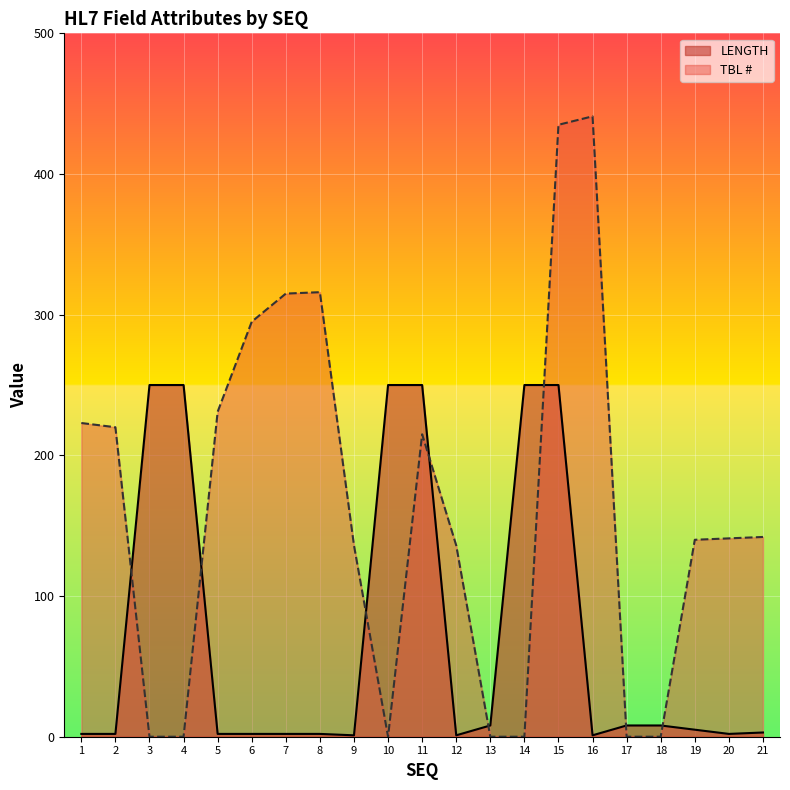

Reading left to right, list all the values displayed in this chart.

LENGTH: 2	2	250	250	2	2	2	2	1	250	250	1	8	250	250	1	8	8	5	2	3
TBL #: 223	220	0	0	231	295	315	316	136	0	215	136	0	0	435	441	0	0	140	141	142